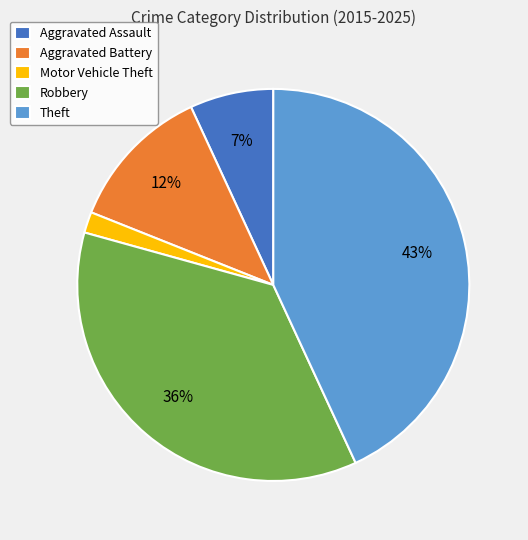

To the nearest percent, what portion does Aggravated Assault represent?

7%